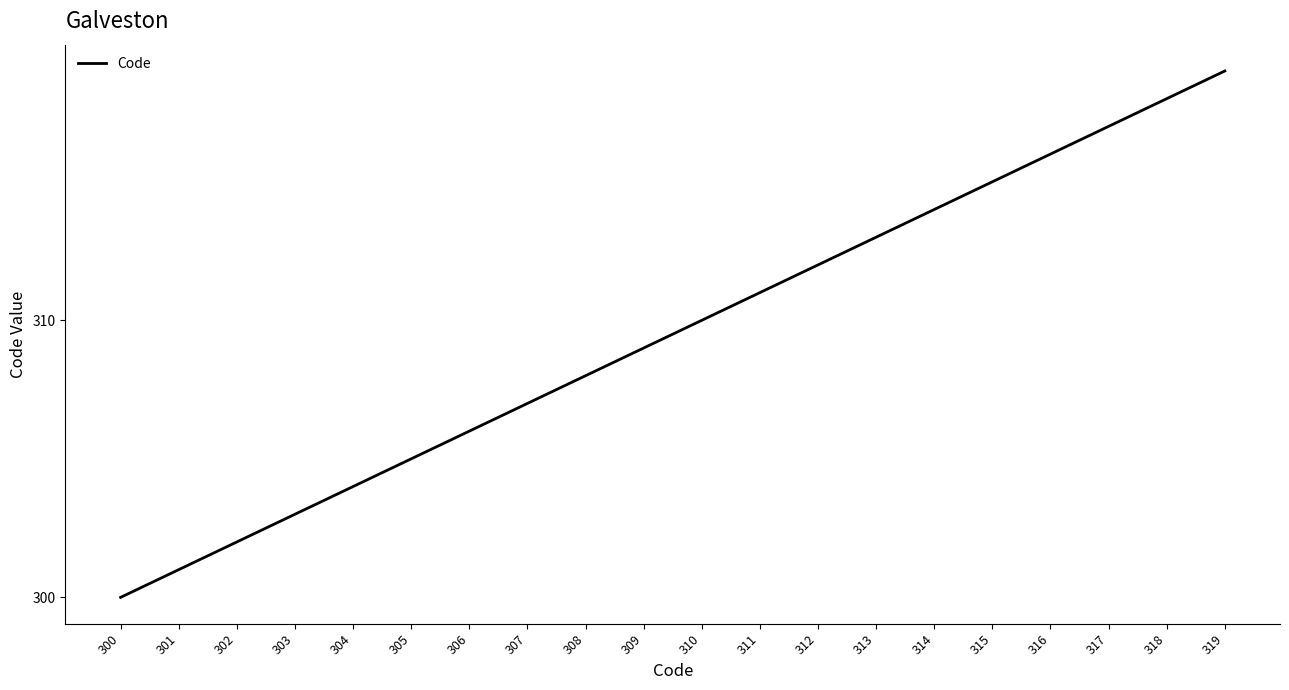

What is the difference between the maximum and second lowest values?

18